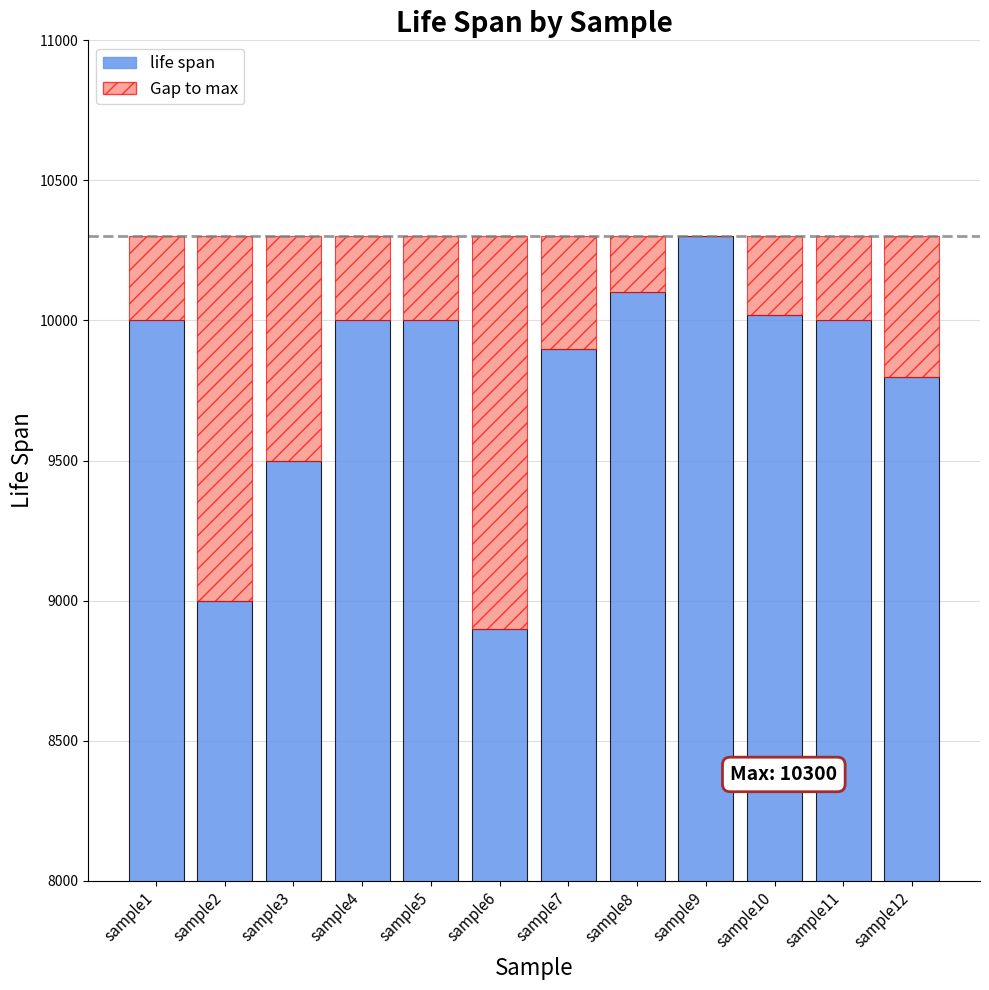

Is the value of Gap to max at sample6 greater than the value of life span at sample7?

No